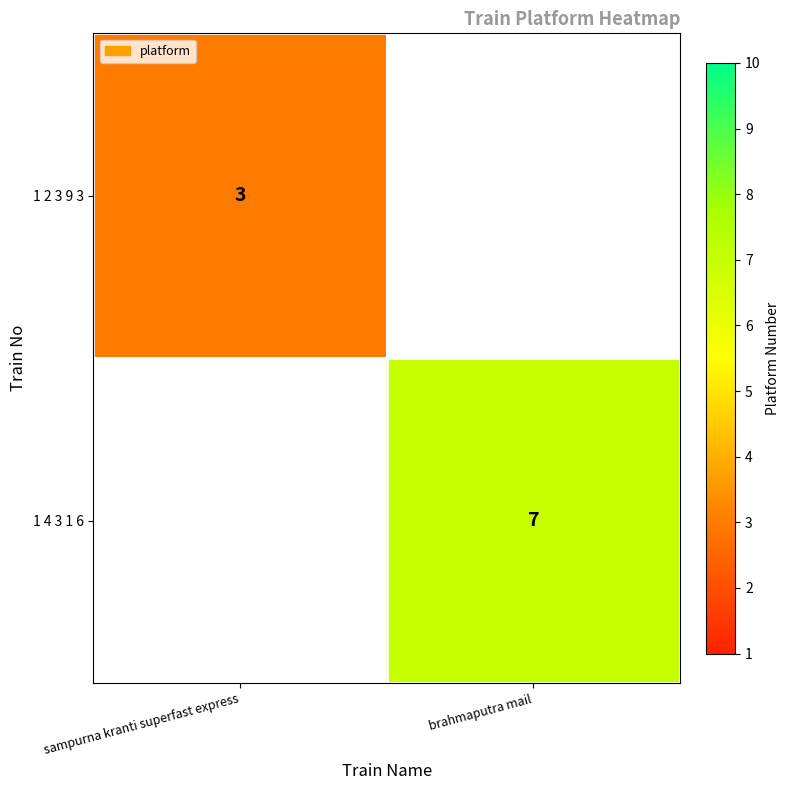

How many data points does each series have?

2